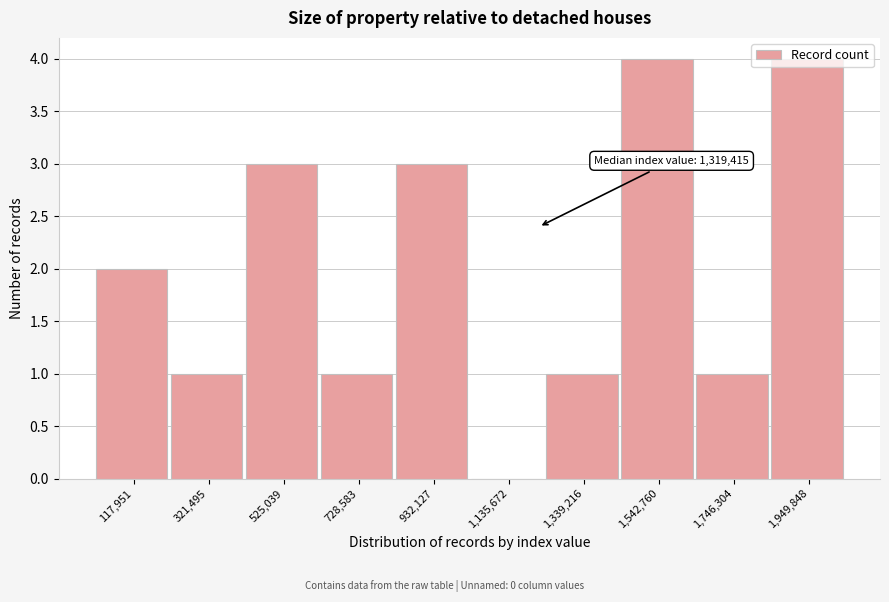

The value at 1,339,216 is 1. True or false?

True